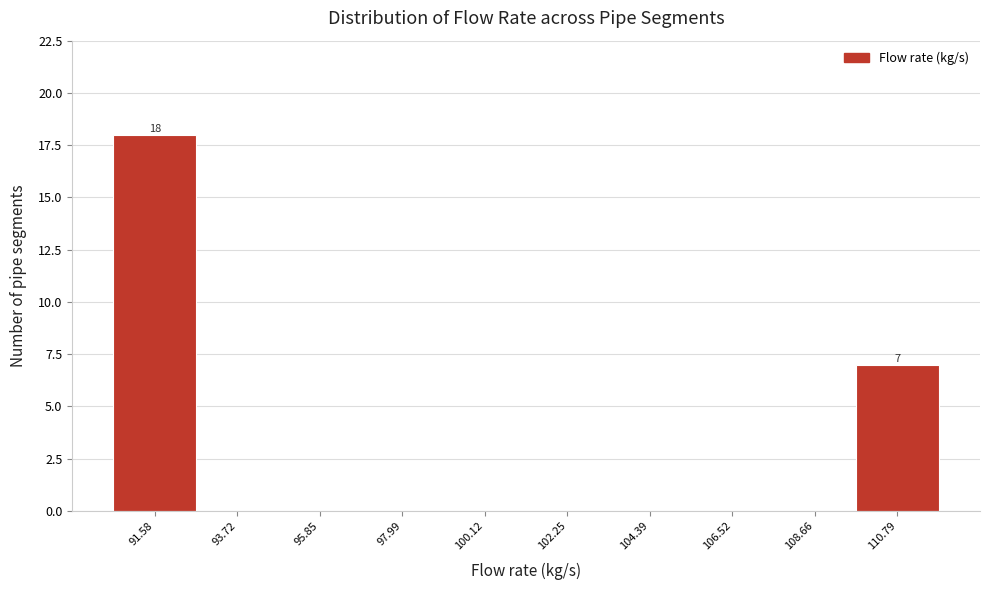

Which range on the x-axis has the tallest bar?

90.5 to 92.5